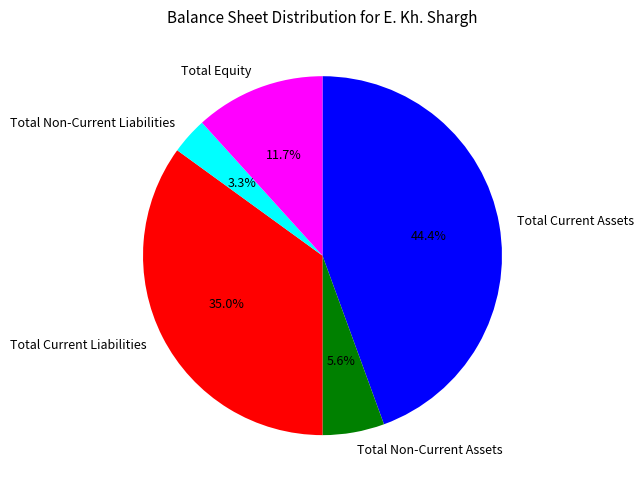

What percentage is NOT represented by Total Equity?

88.3%